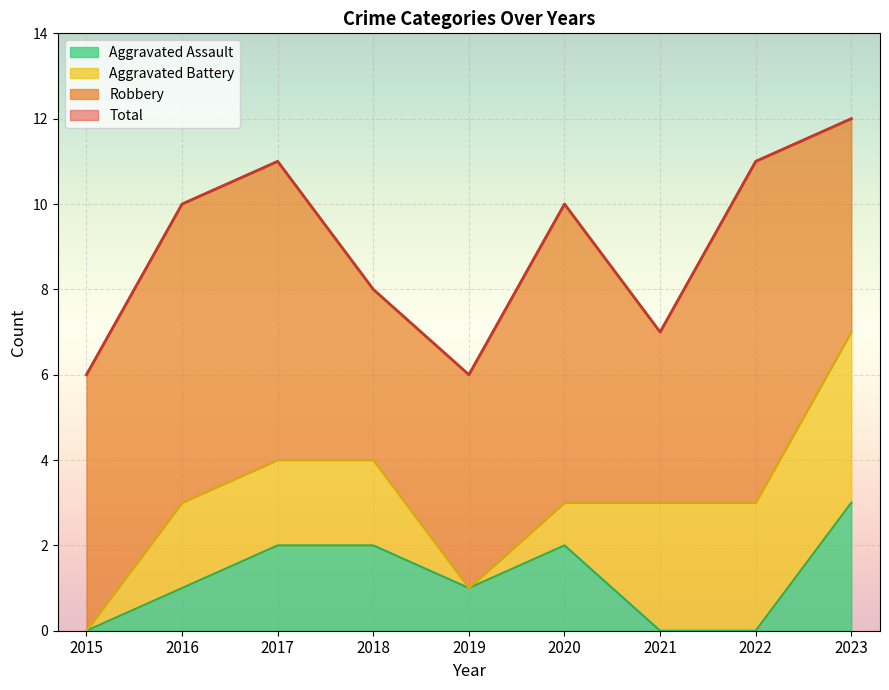

The Aggravated Assault series shows 1 at 2019. True or false?

True